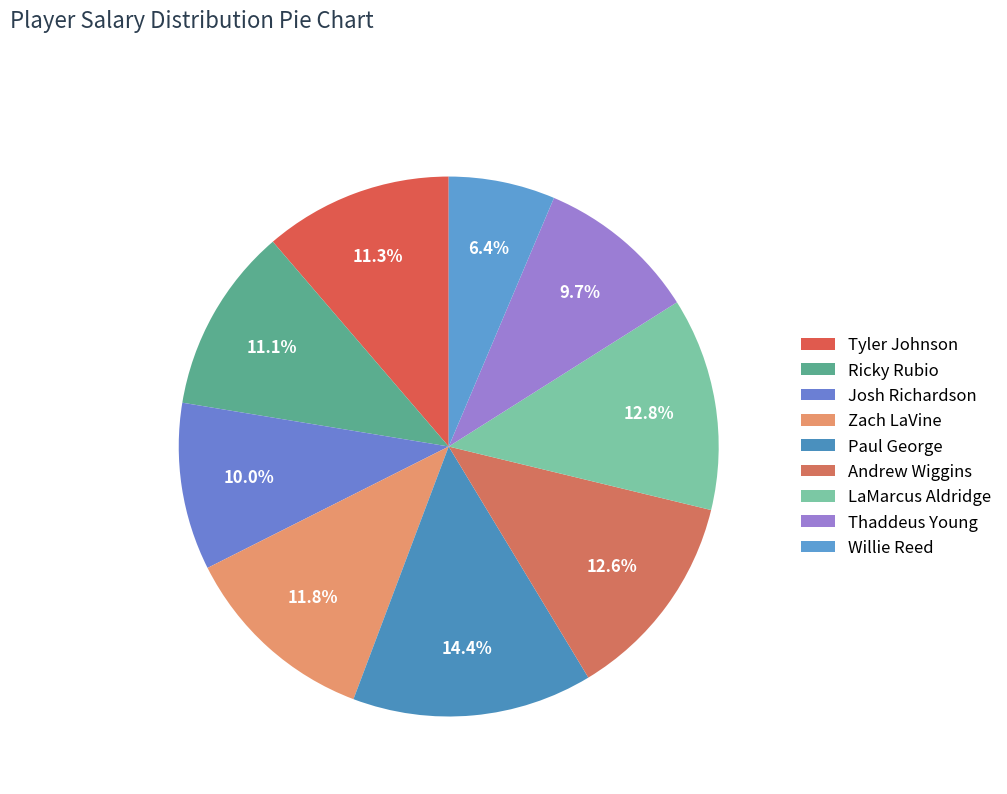

To the nearest percent, what percentage of the pie is LaMarcus Aldridge?

13%